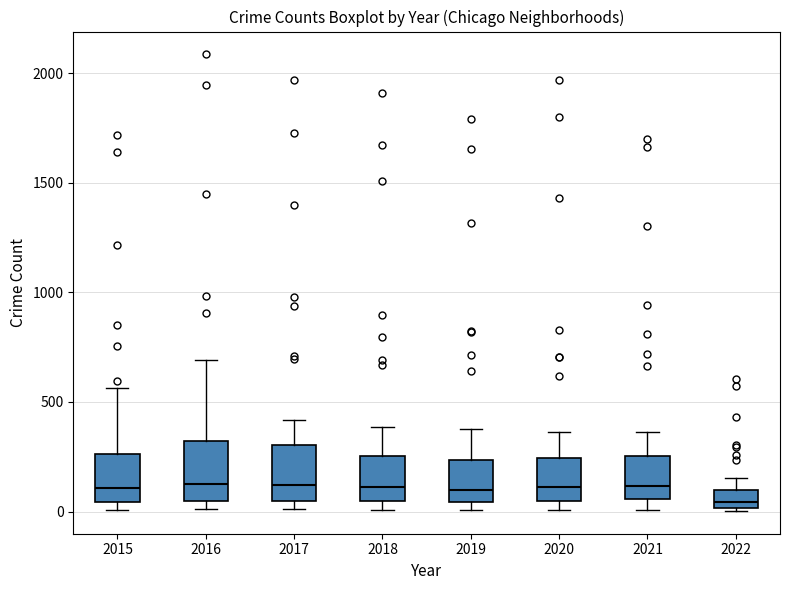

Where does the upper whisker of the box at x = 2017 end on the y-axis? The values are not printed on the chart, so give them approximately, as read against the axis.

400